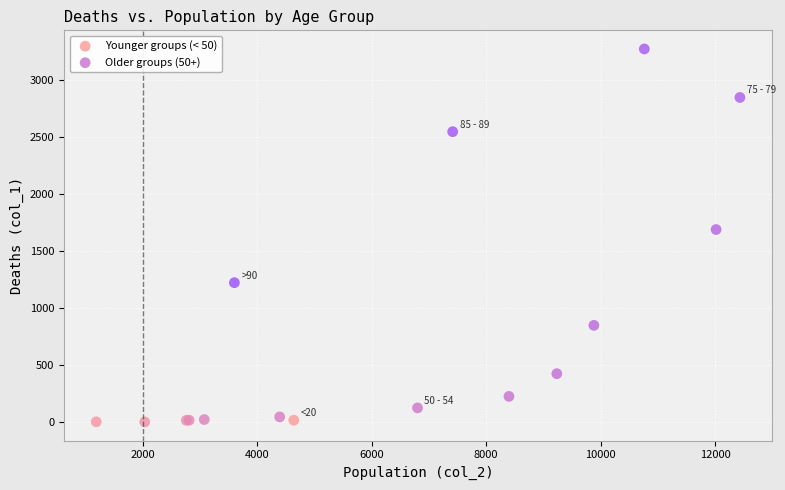

Which series reaches the minimum Y coordinate?

Younger groups (< 50)